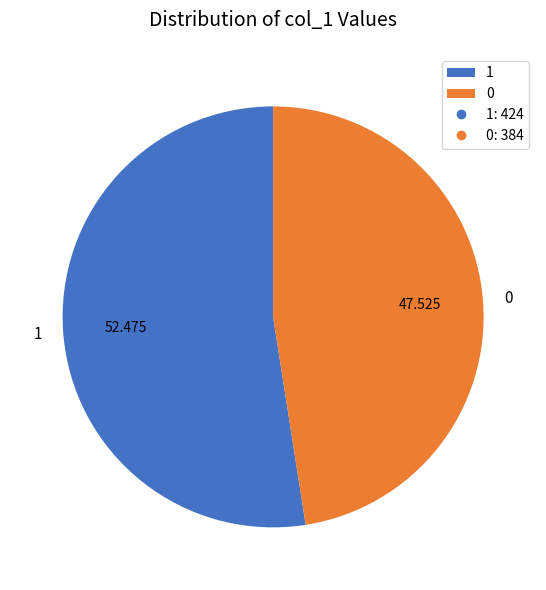

Rank the categories by value from highest to lowest.

1, 0